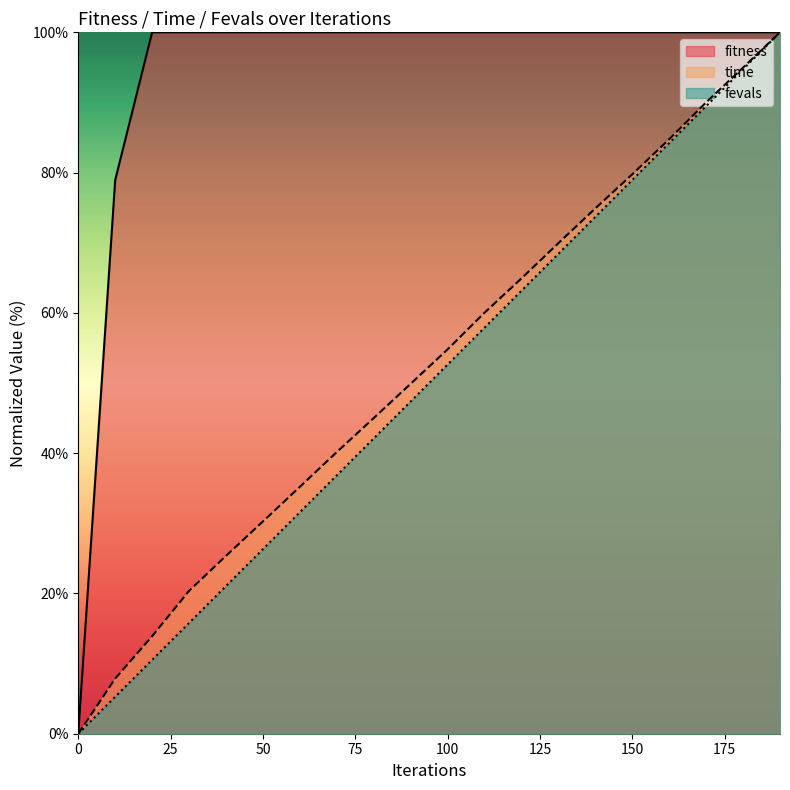

Is it true that time equals 52.2 at 50?

False